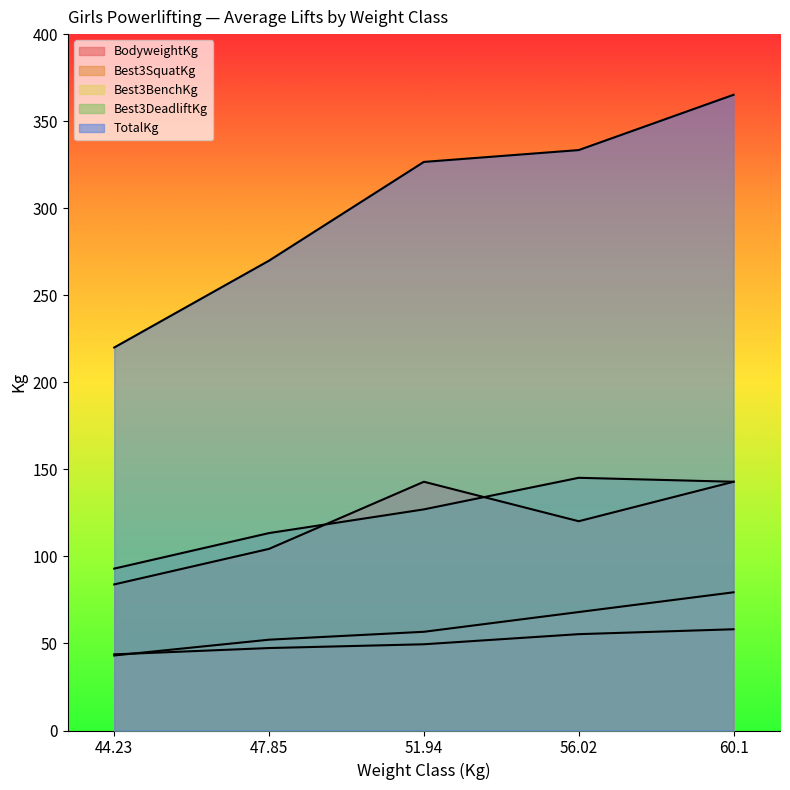

At how many categories does at least one series exceed 168?

5